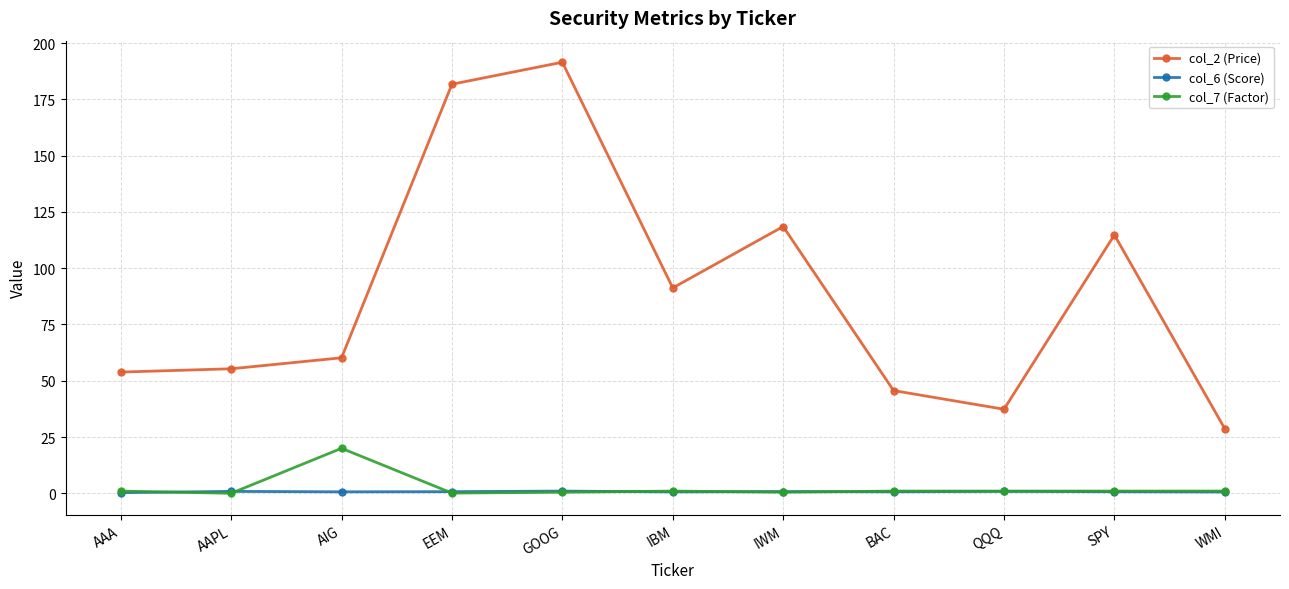

What is the value of the col_2 (Price) point at the 6th from the left?

91.2